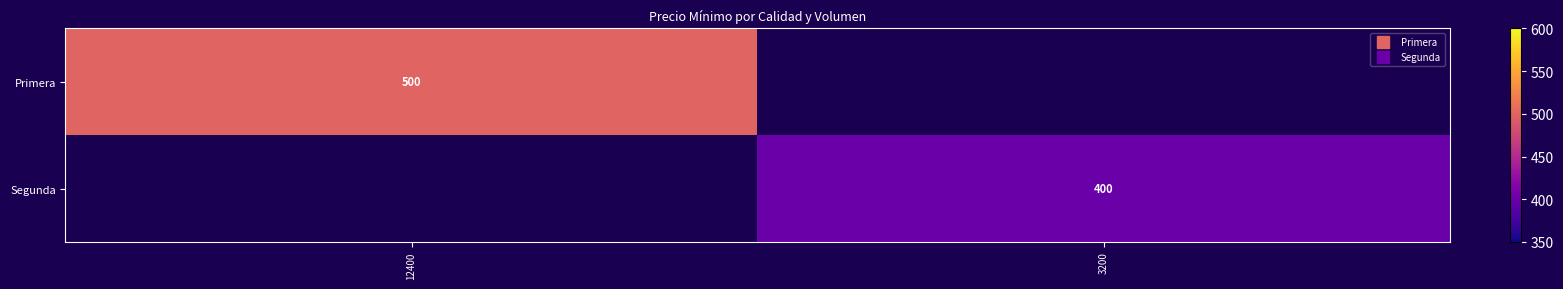

List the series in order of their overall mean, highest first.

Primera, Segunda